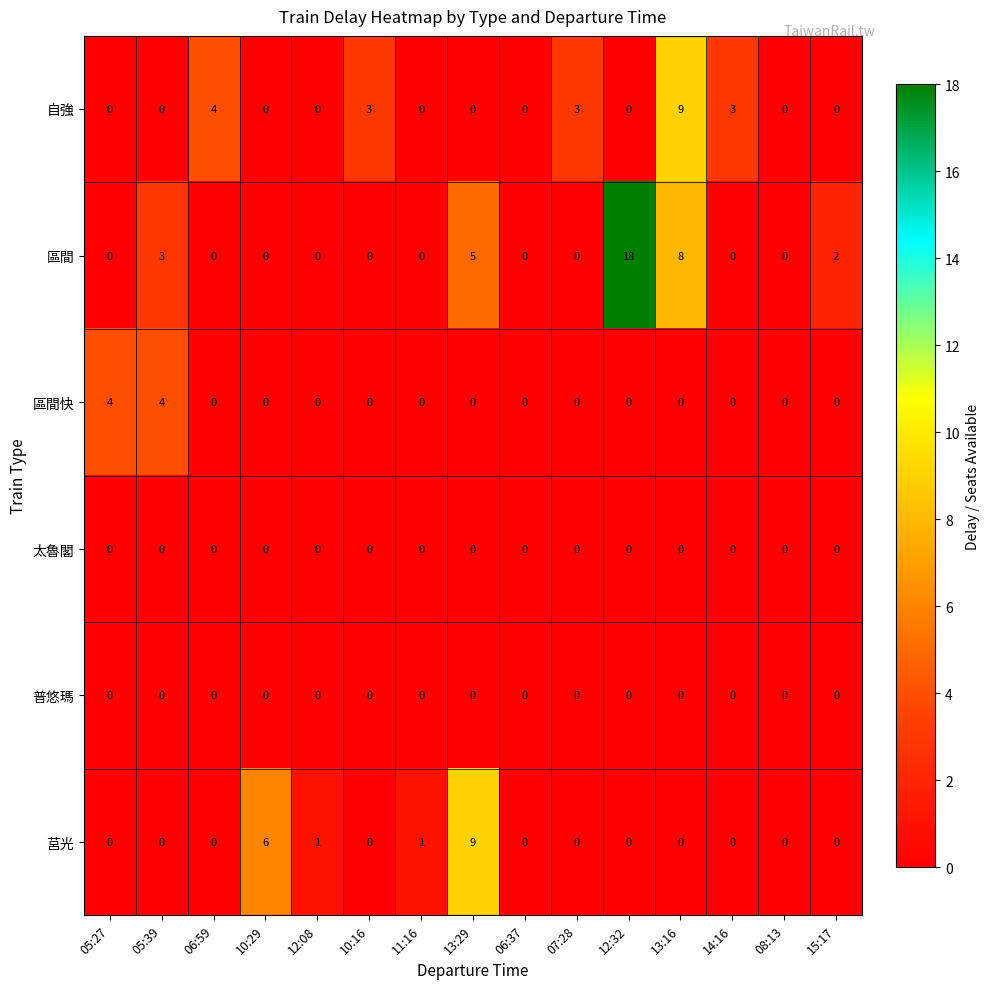

What is the spread (max minus min) of values at 06:59?

4